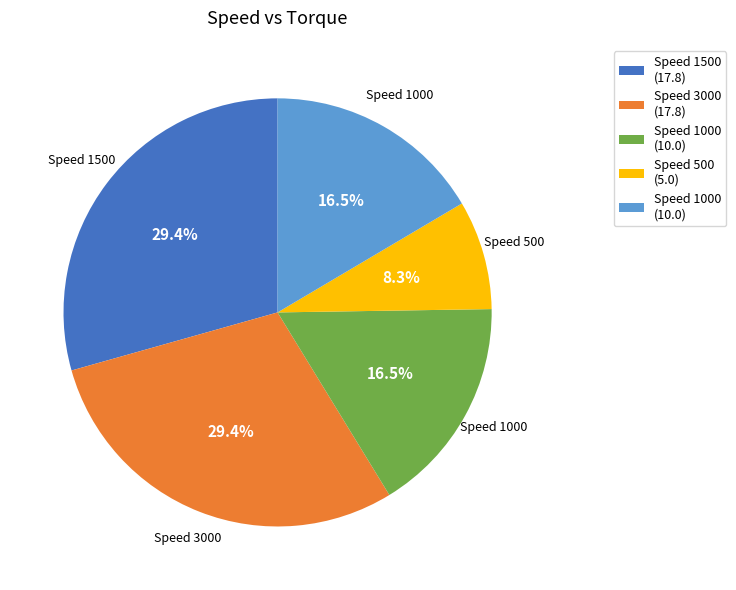

Is there any slice that represents more than half of the pie?

No